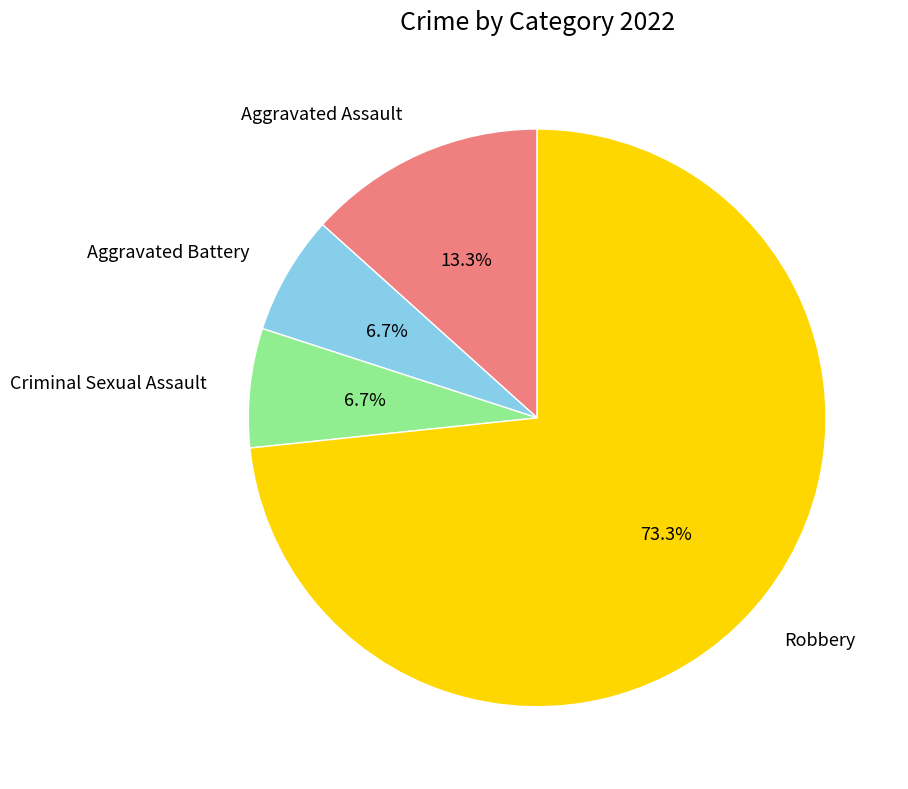

How many slices are in this pie chart?

4